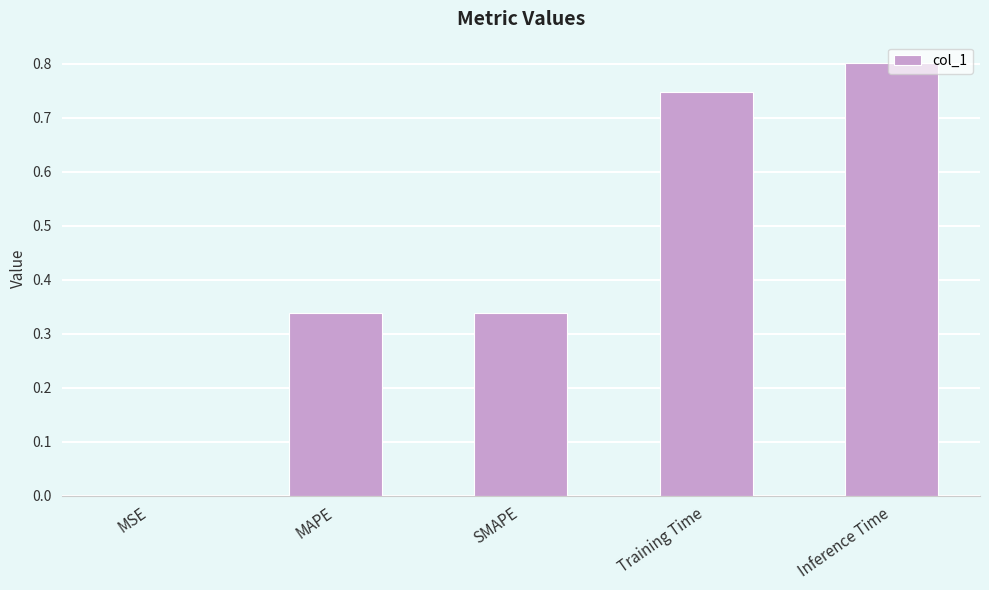

The chart shows a value of 0.0 at MSE. True or false?

True